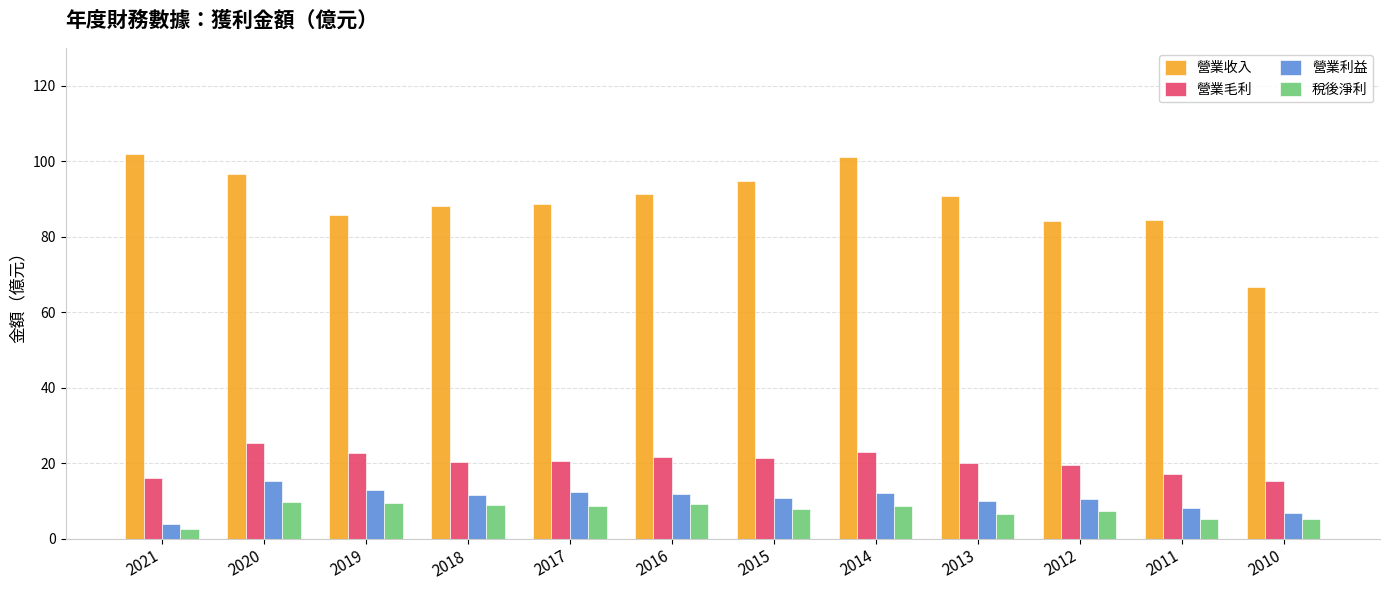

At which category does the chart reach its minimum across all series?

2021